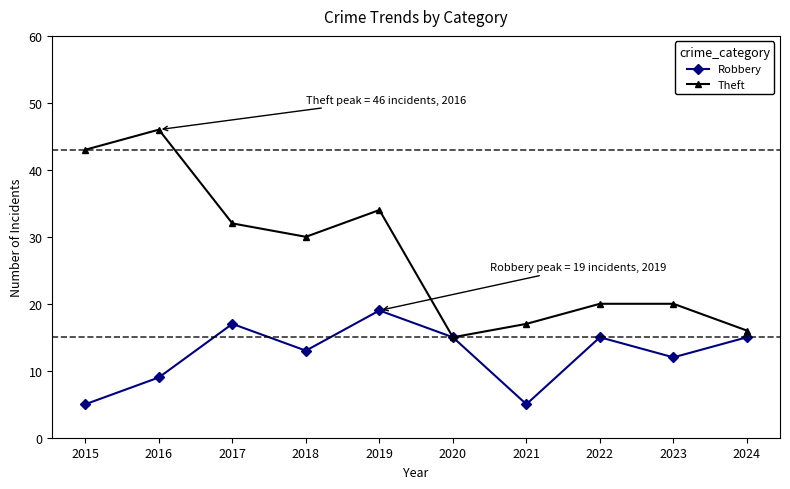

What is the maximum value for Robbery?

19